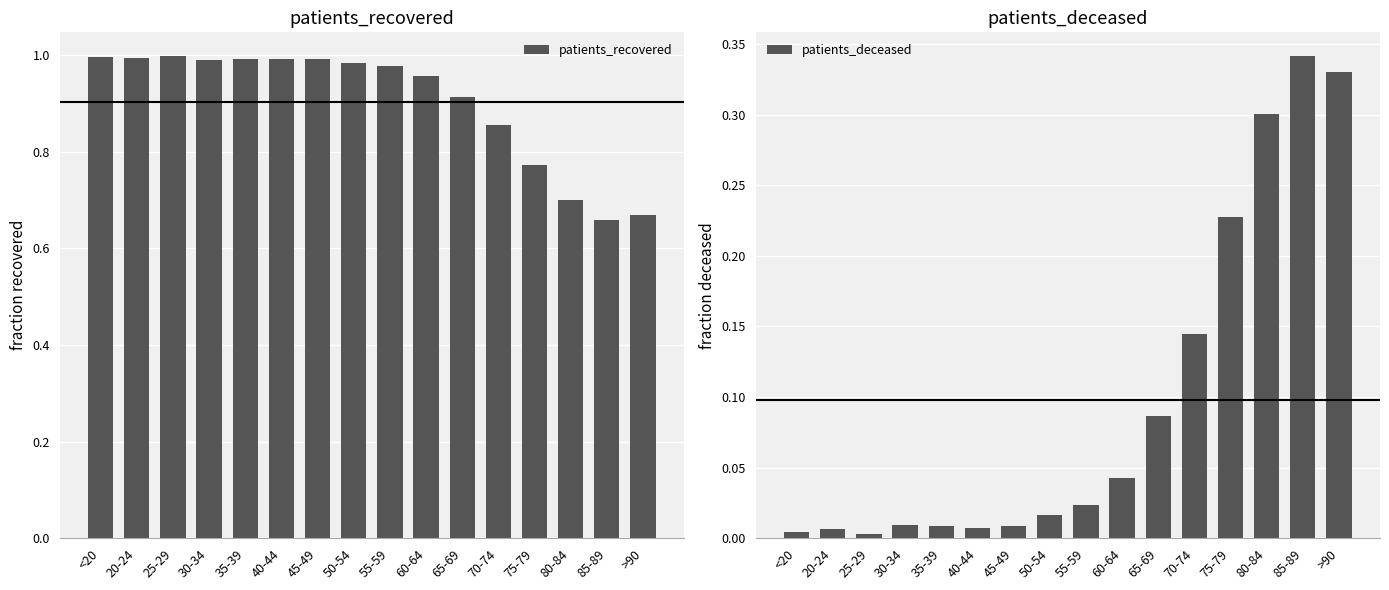

Between 70-74 and >90, which series saw the biggest shift?

patients_deceased